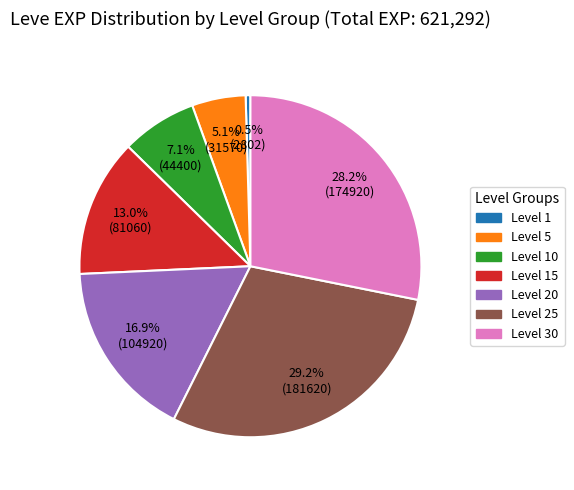

Count the number of slices in the pie.

7